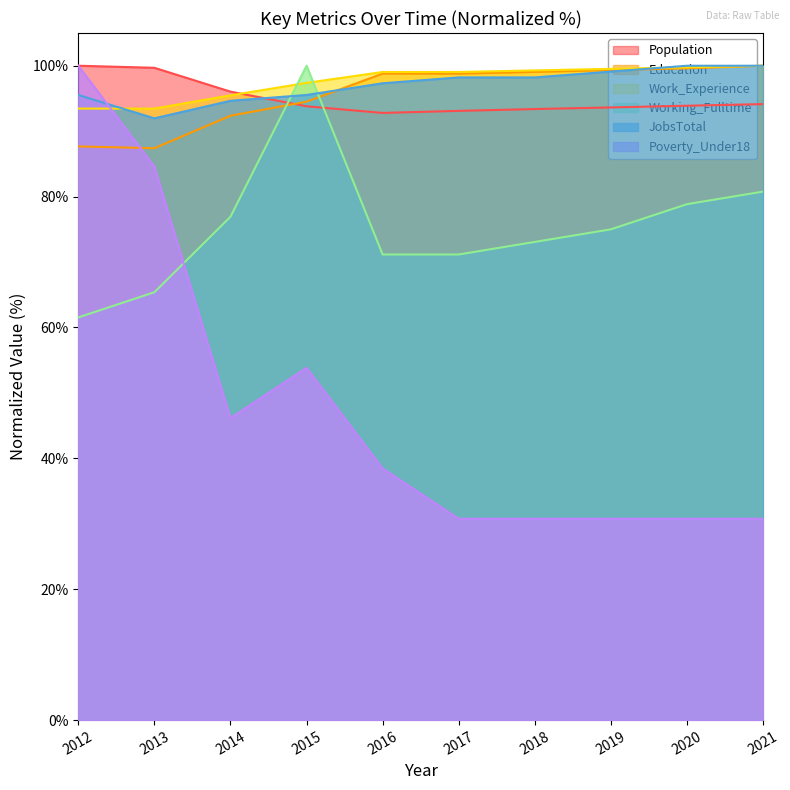

What is the maximum value shown in the chart?

100.0